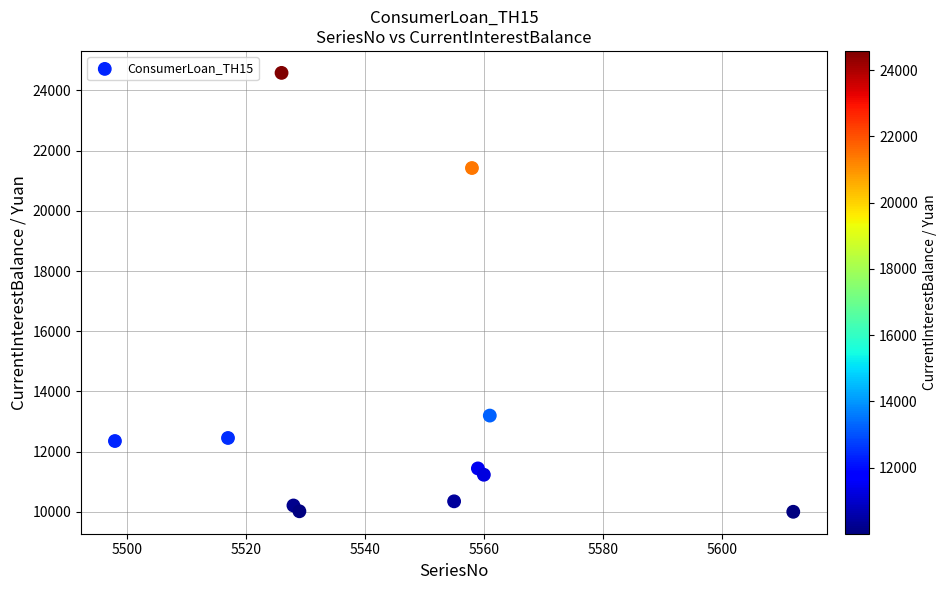

What is the average Y value?

13390